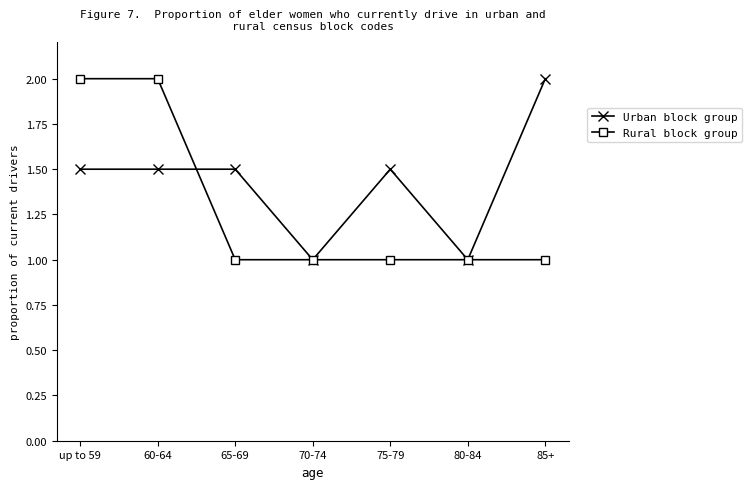

Is it true that Rural block group equals 2.9 at up to 59?

False